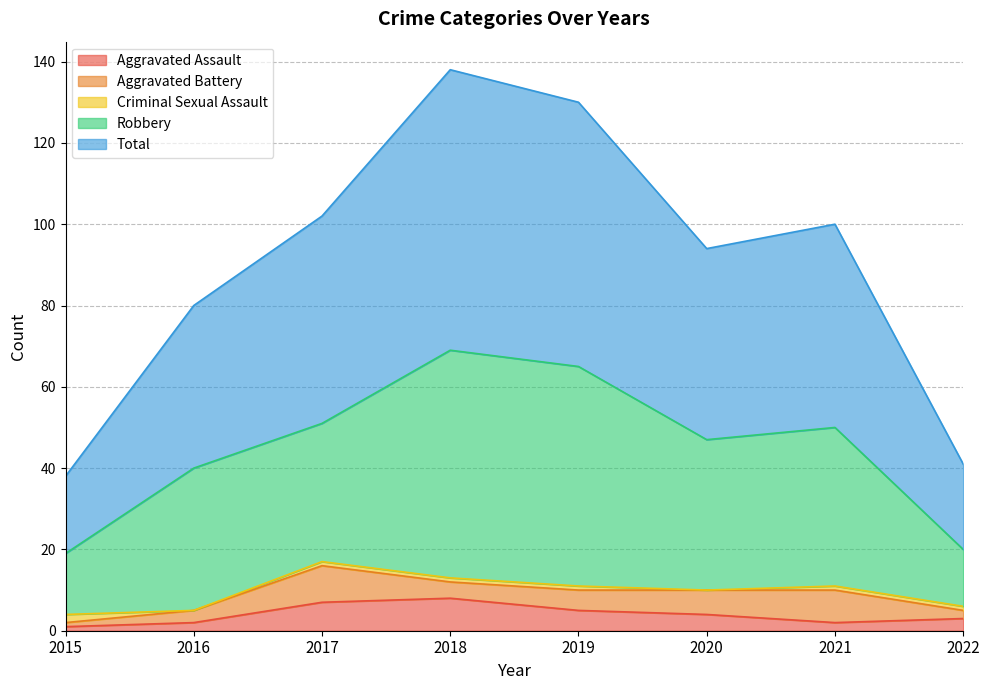

At which category does Robbery reach its first local peak?

2018